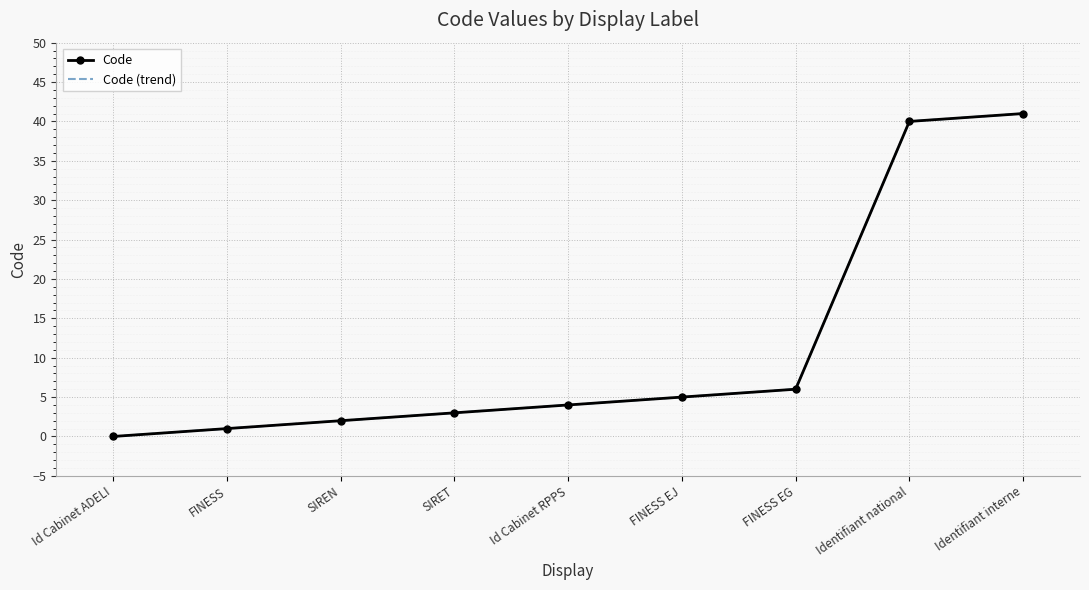

Which category has the lowest value in the Code series?

Id Cabinet ADELI